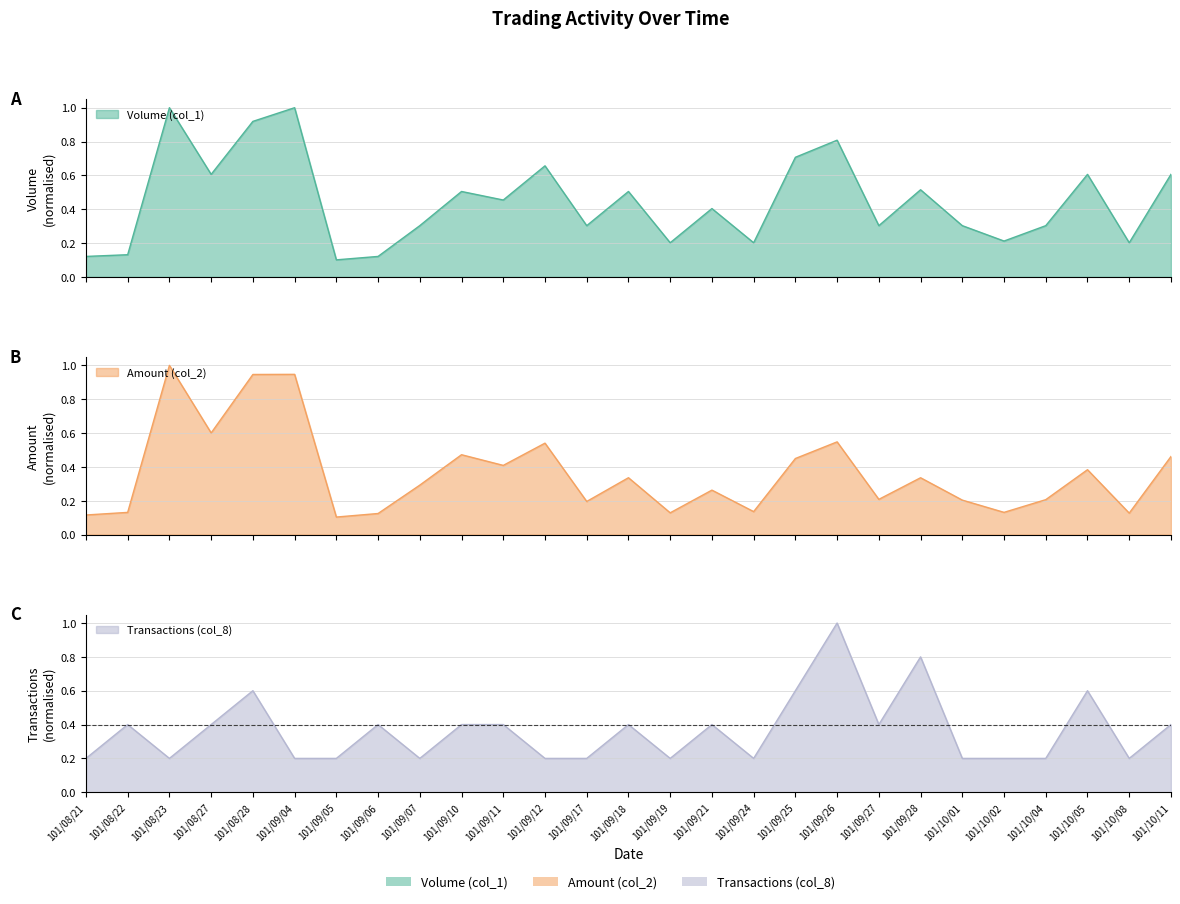

Is it true that Transactions (col_8) equals 0.2 at 101/09/17?

True